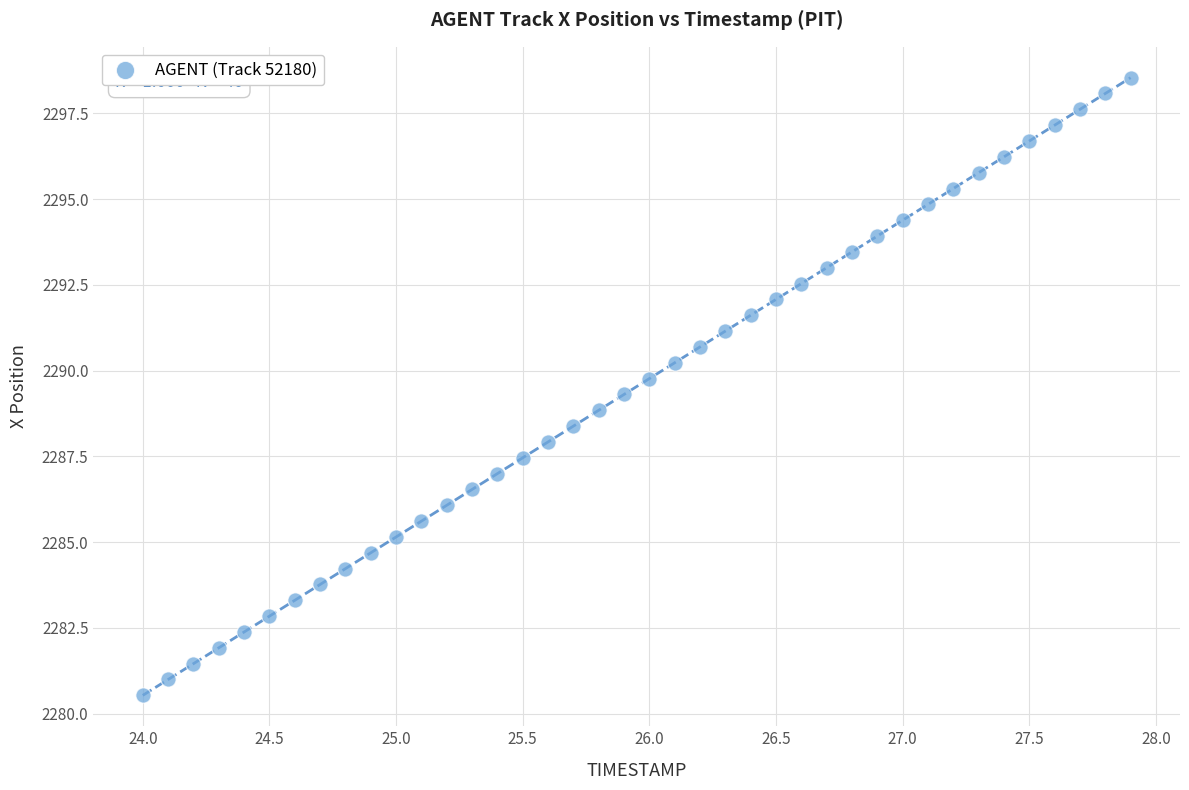

What is the range of X values (max minus min)?

3.9